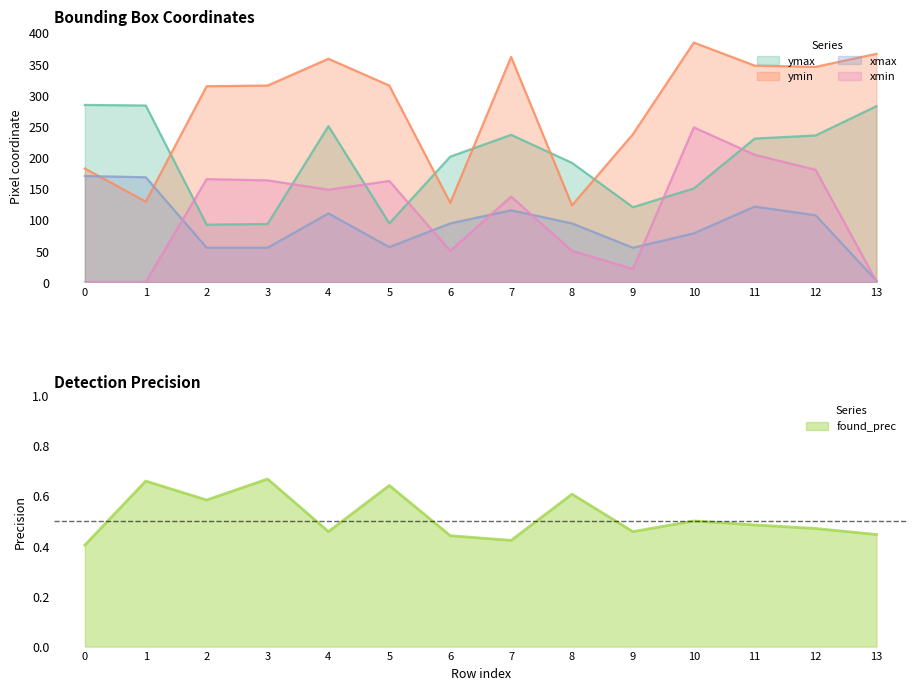

What are all the series names shown in the legend?

ymax, ymin, xmax, xmin, found_prec